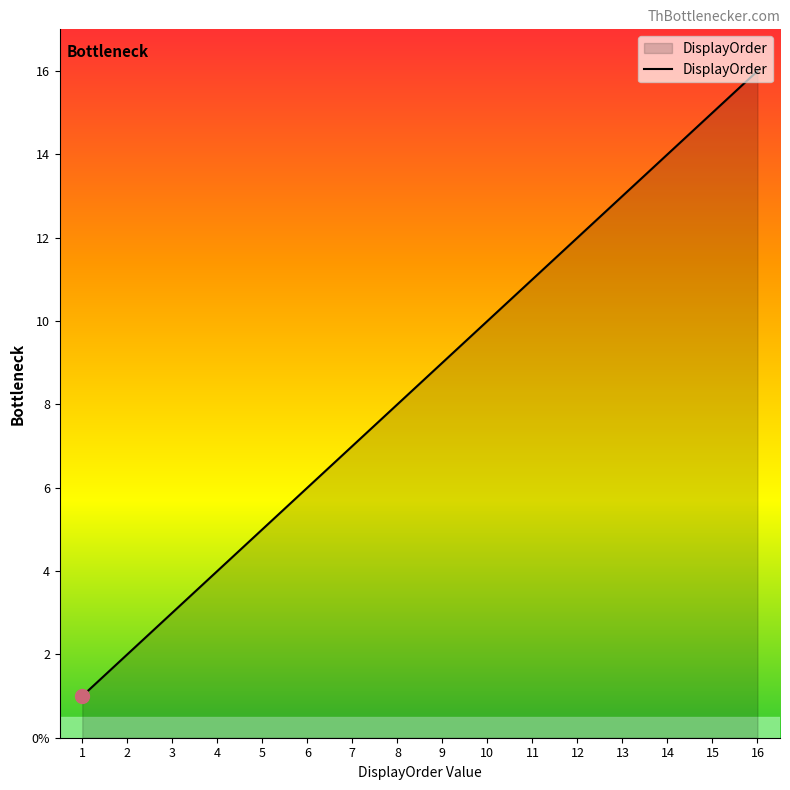

Is this an area chart (filled region under the line)?

Yes